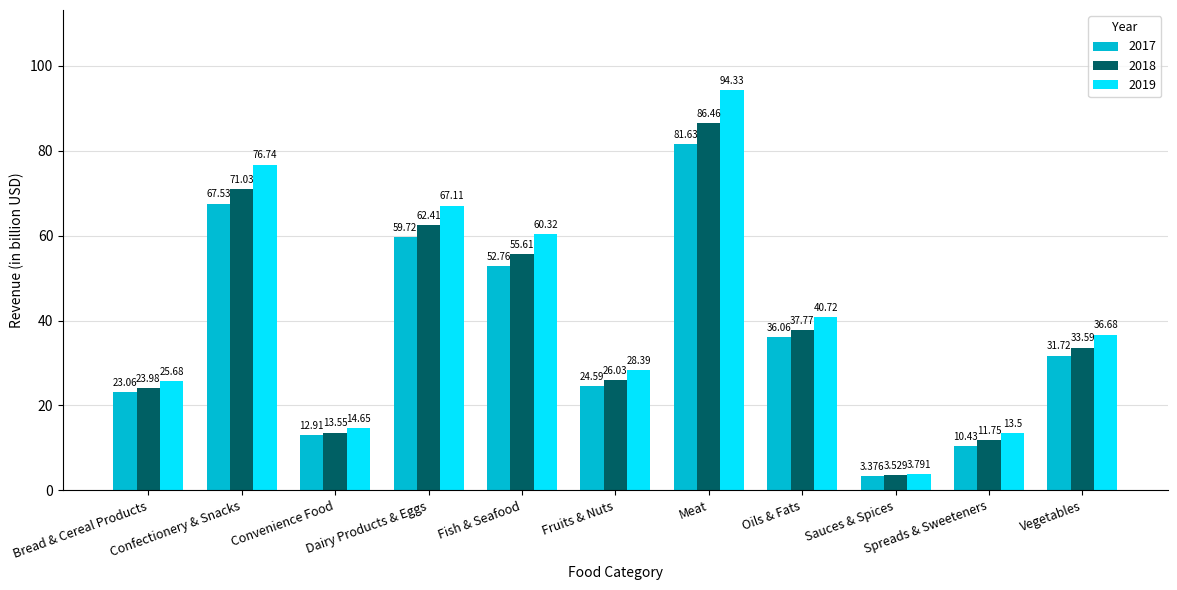

How many distinct data groups are displayed?

3